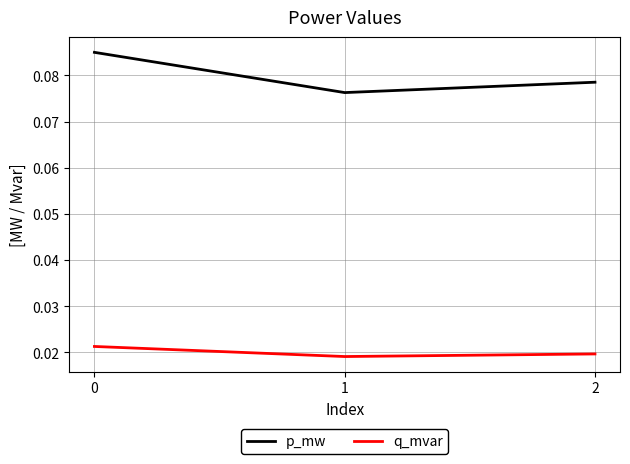

Which series has the largest range (max minus min)?

p_mw